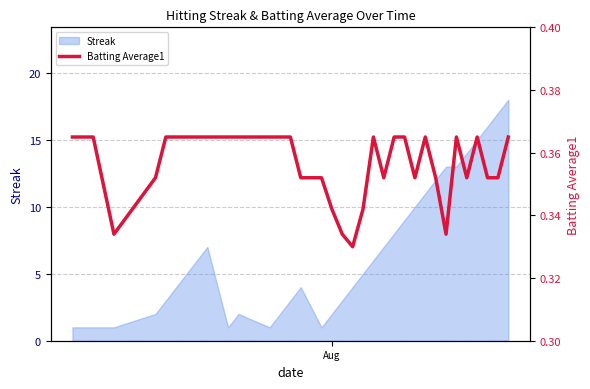

Reading left to right, list all the values displayed in this chart.

0.4	0.4	0.3	0.4	0.4	0.4	0.4	0.4	0.4	0.4	0.4	0.4	0.4	0.4	0.4	0.4	0.3	0.3	0.3	0.3	0.4	0.4	0.4	0.4	0.4	0.4	0.4	0.3	0.4	0.4	0.4	0.4	0.4	0.4